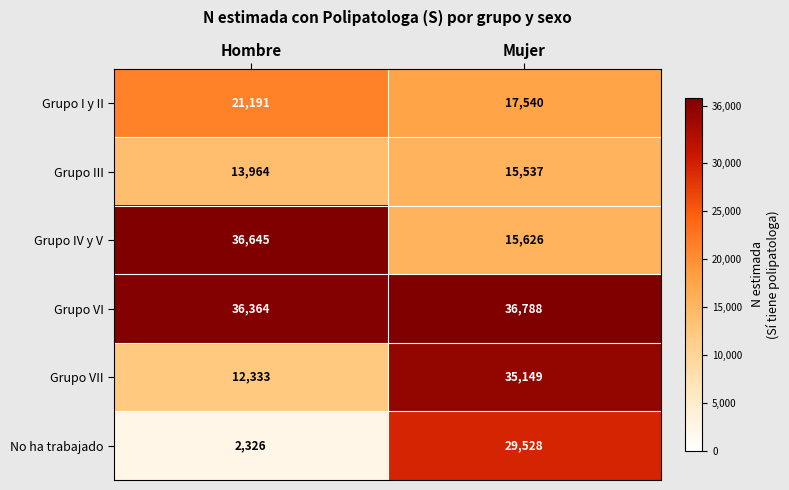

Reading right to left, transcribe all the data shown in this chart.

Grupo I y II: Mujer=17540	Hombre=21191
Grupo III: Mujer=15537	Hombre=13964
Grupo IV y V: Mujer=15626	Hombre=36645
Grupo VI: Mujer=36788	Hombre=36364
Grupo VII: Mujer=35149	Hombre=12333
No ha trabajado: Mujer=29528	Hombre=2326